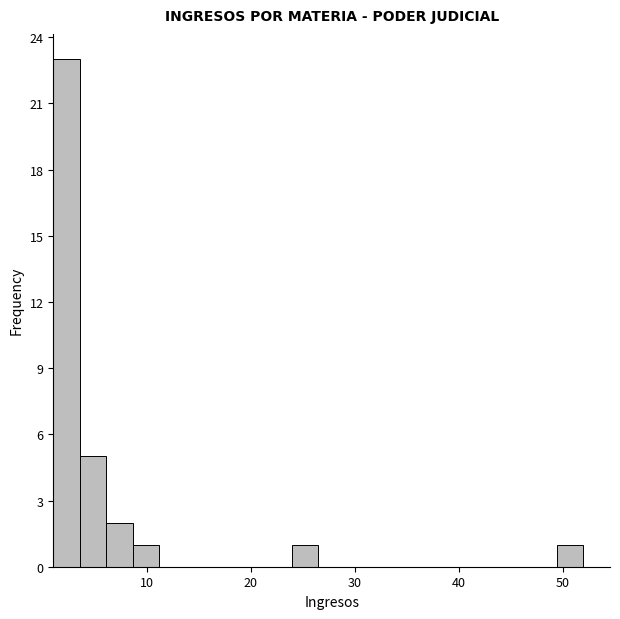

Read against the x-axis, roughly where is the centre of the tallest bar?

2